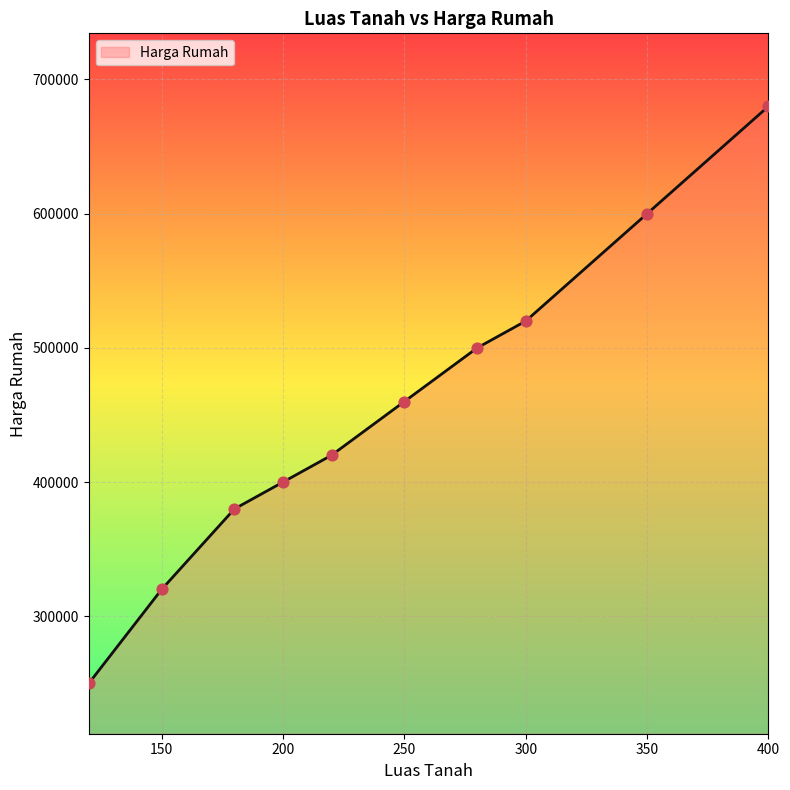

What is the smallest value displayed?

250000